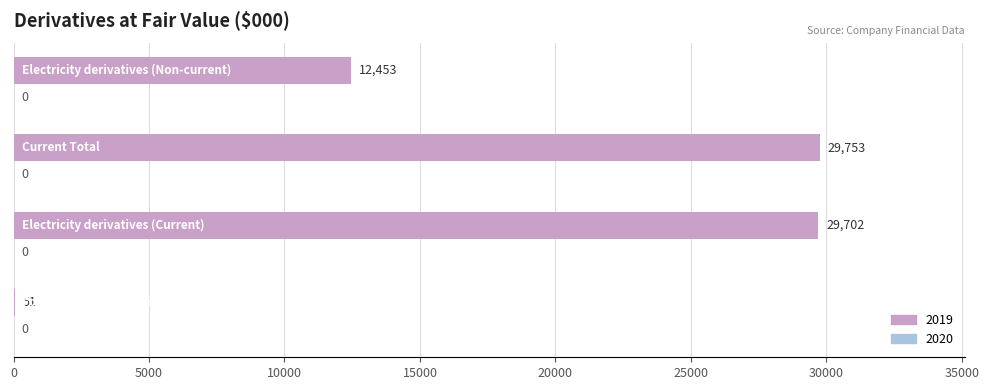

What is the greatest value displayed?

29753